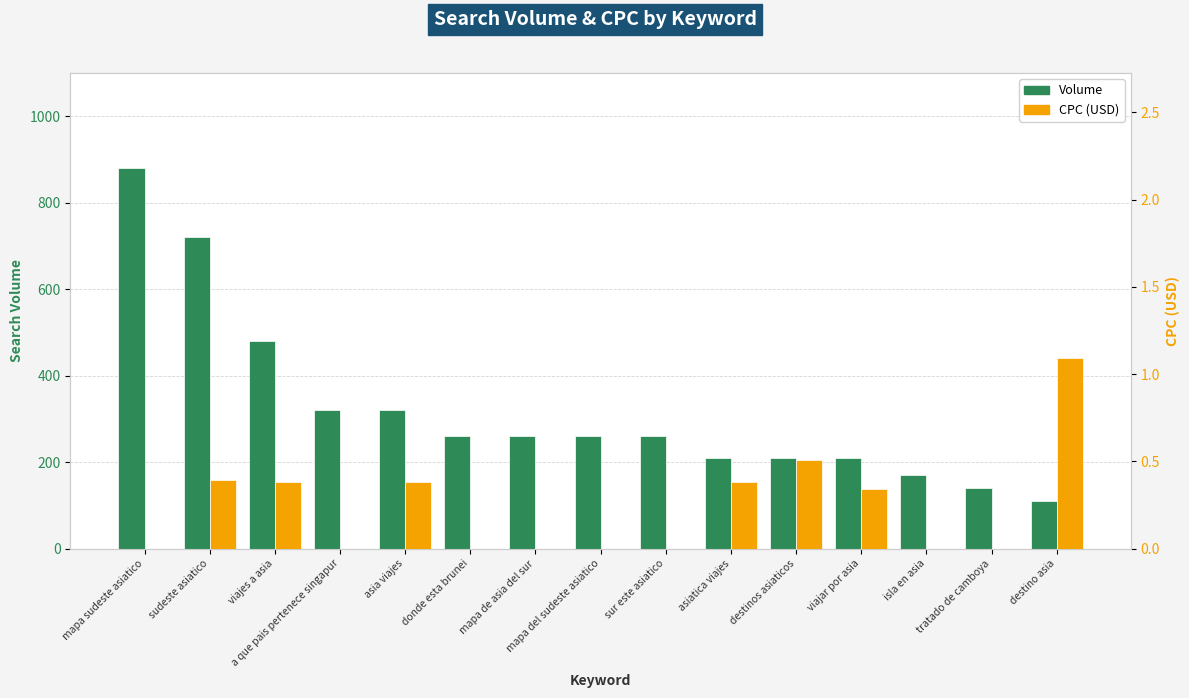

At which category is the sum across all series the highest?

mapa sudeste asiatico